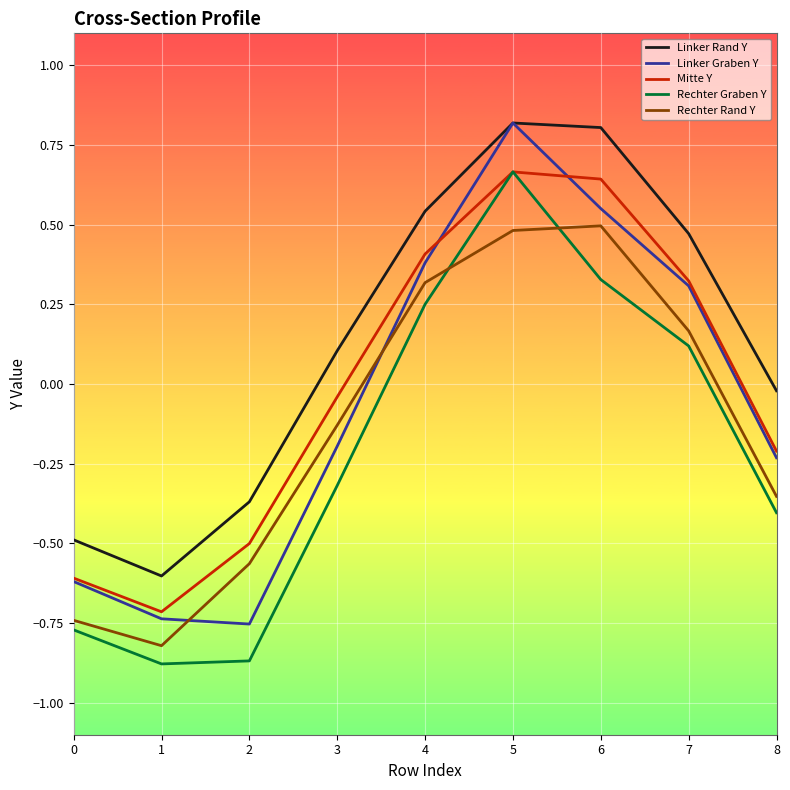

What is the difference between the maximum and minimum values in the Rechter Graben Y series?

1.5